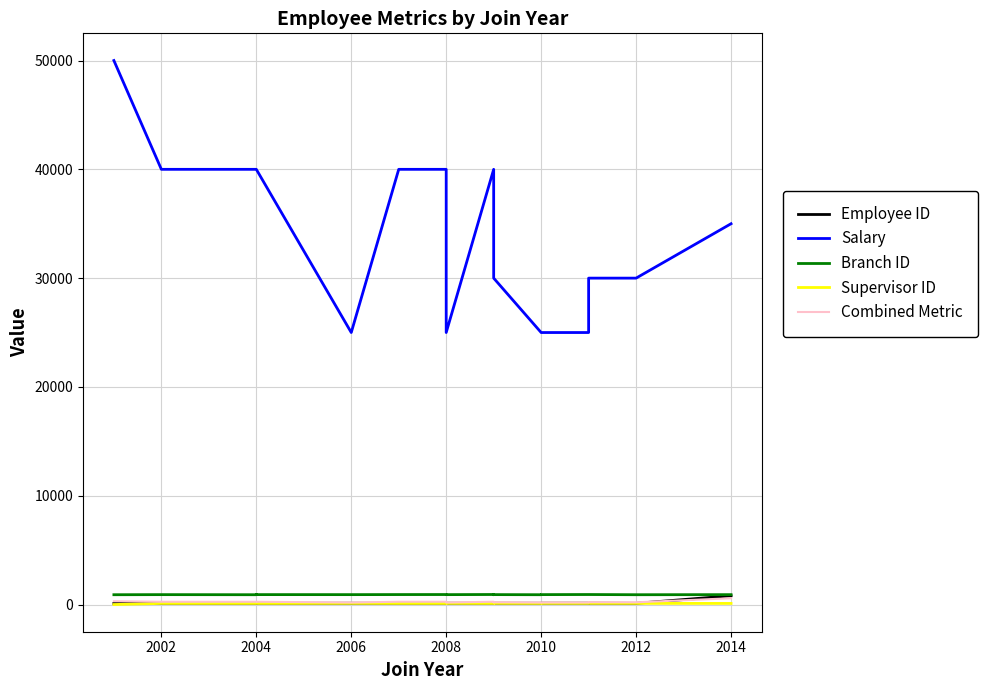

What is the difference between the maximum and minimum values in the Combined Metric series?

394.0